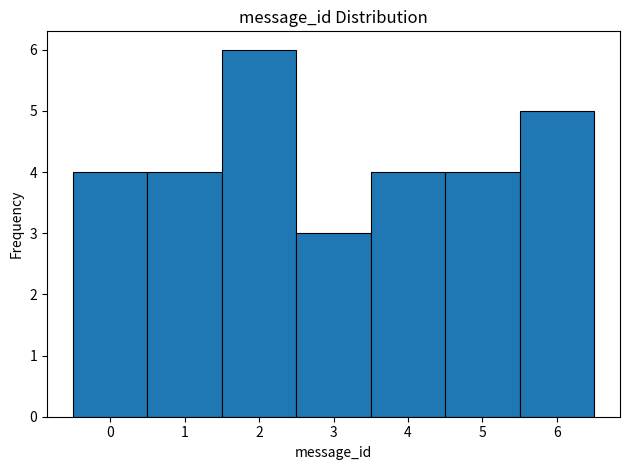

How tall is the bar that spans 3.5 to 4.5 on the x-axis? The values are not printed on the chart, so give them approximately, as read against the axis.

4